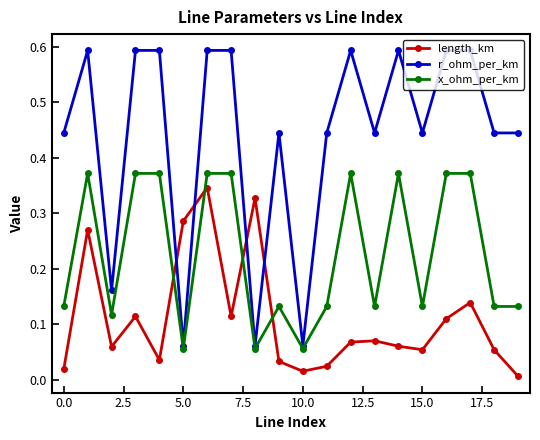

True or false: length_km has more than 2 points higher than both neighbors.

True